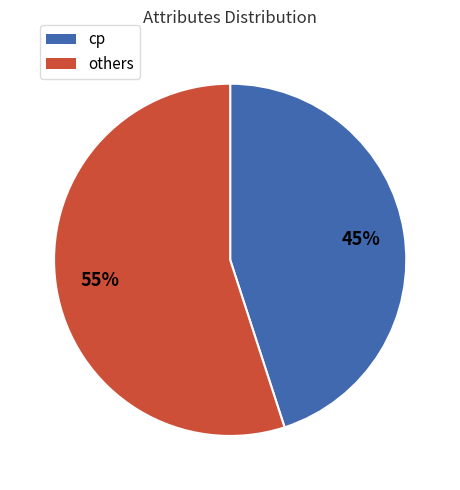

To the nearest percent, what is the difference between the largest and smallest slice percentages?

10%